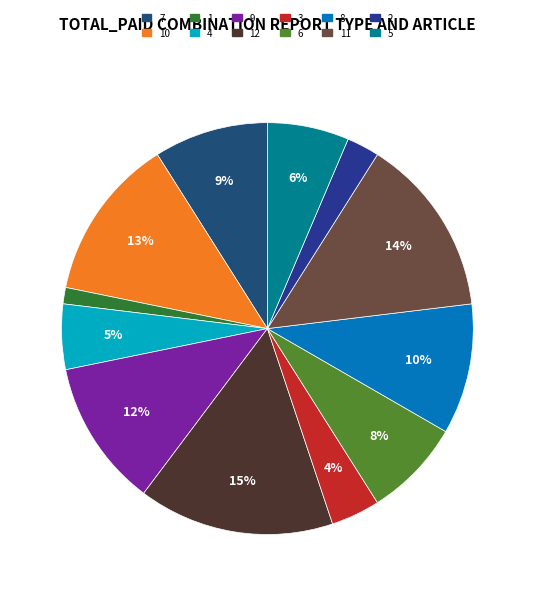

Does any single category account for the majority?

No